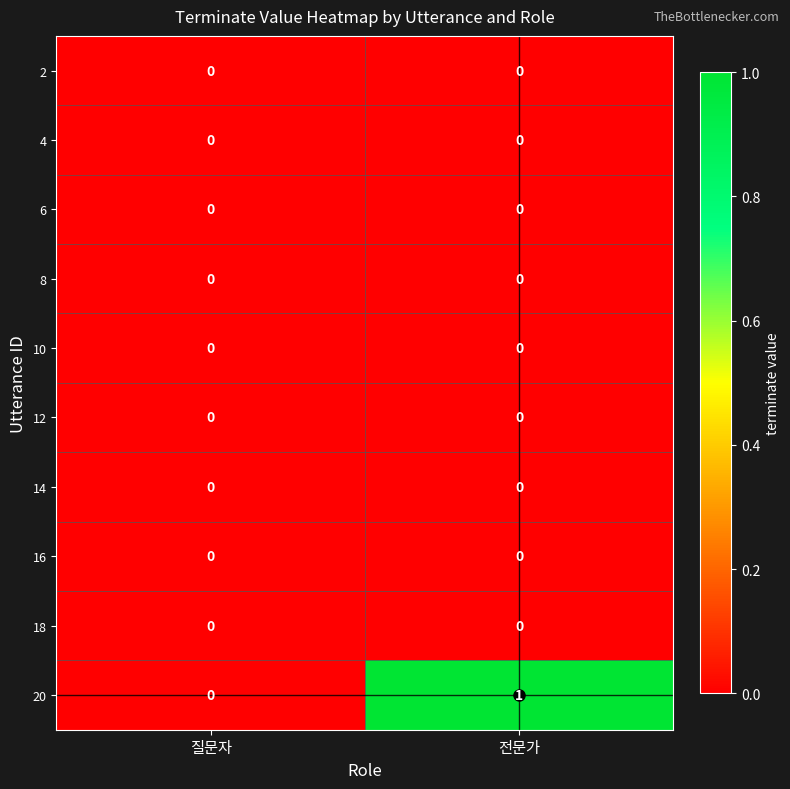

The 20 series shows 0 at 전문가. True or false?

False